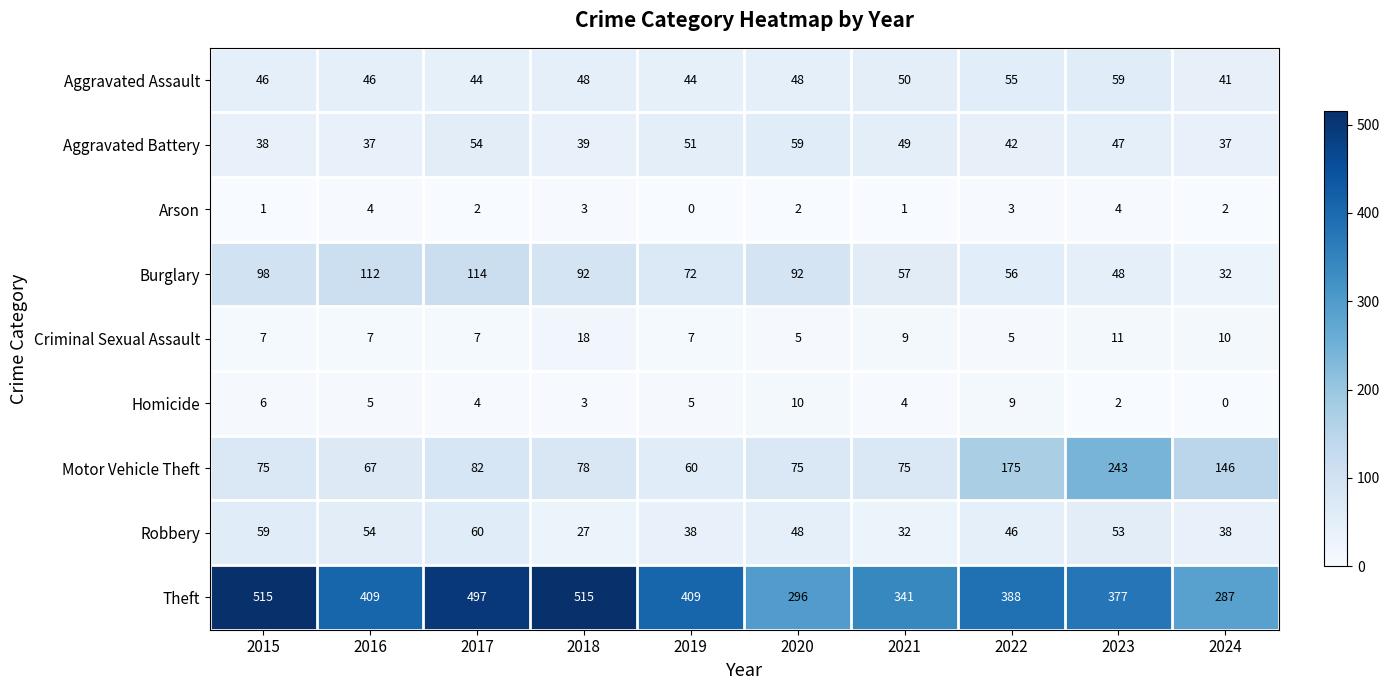

What is the difference between the Motor Vehicle Theft values at 2017 and 2015?

7